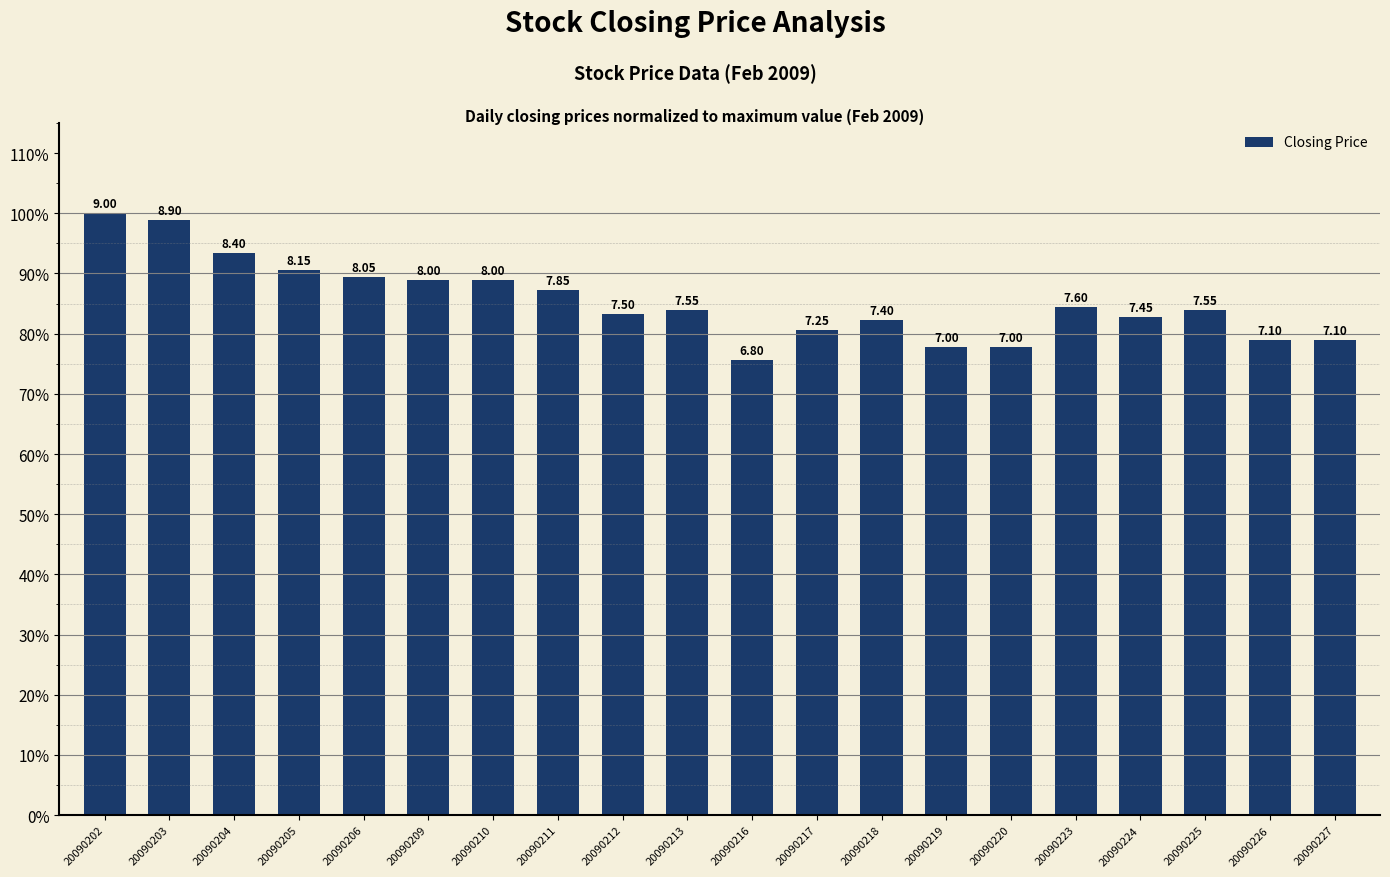

What is the difference between the maximum and minimum values?

0.2